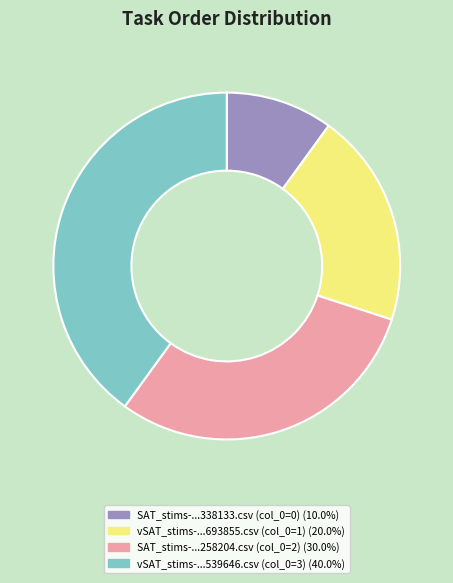

Does any single category account for the majority?

No